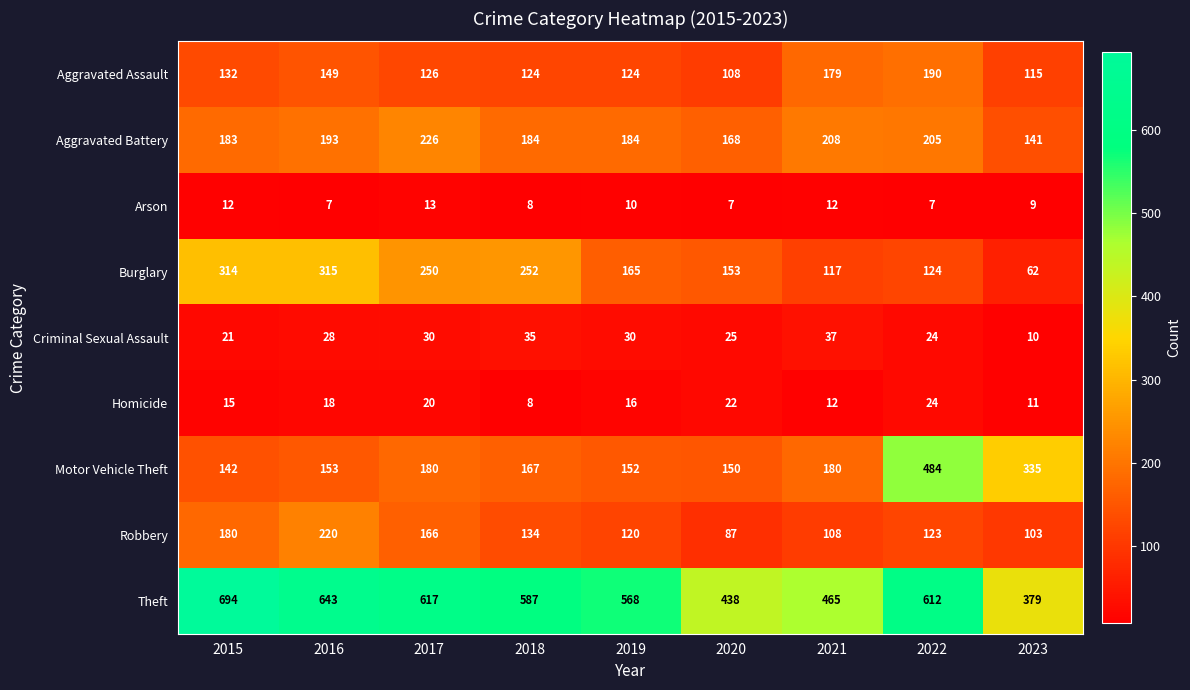

How many distinct data groups are displayed?

9